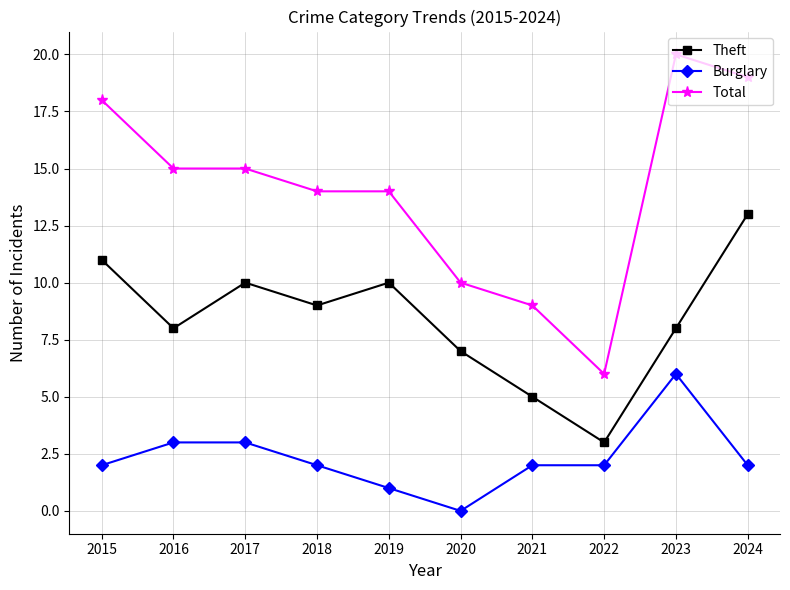

What are all the series names shown in the legend?

Theft, Burglary, Total